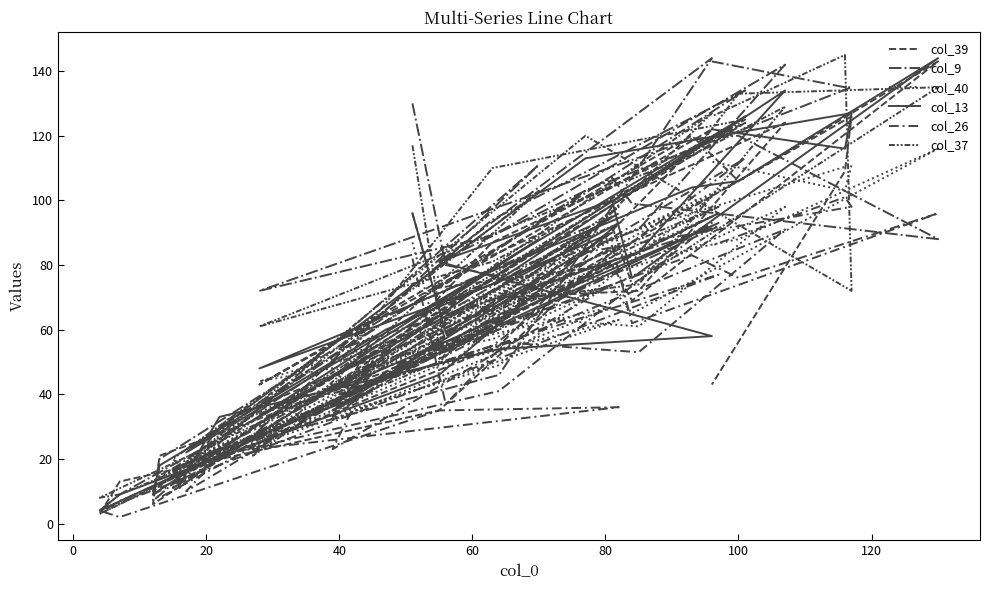

What is the average value of the col_37 series?

73